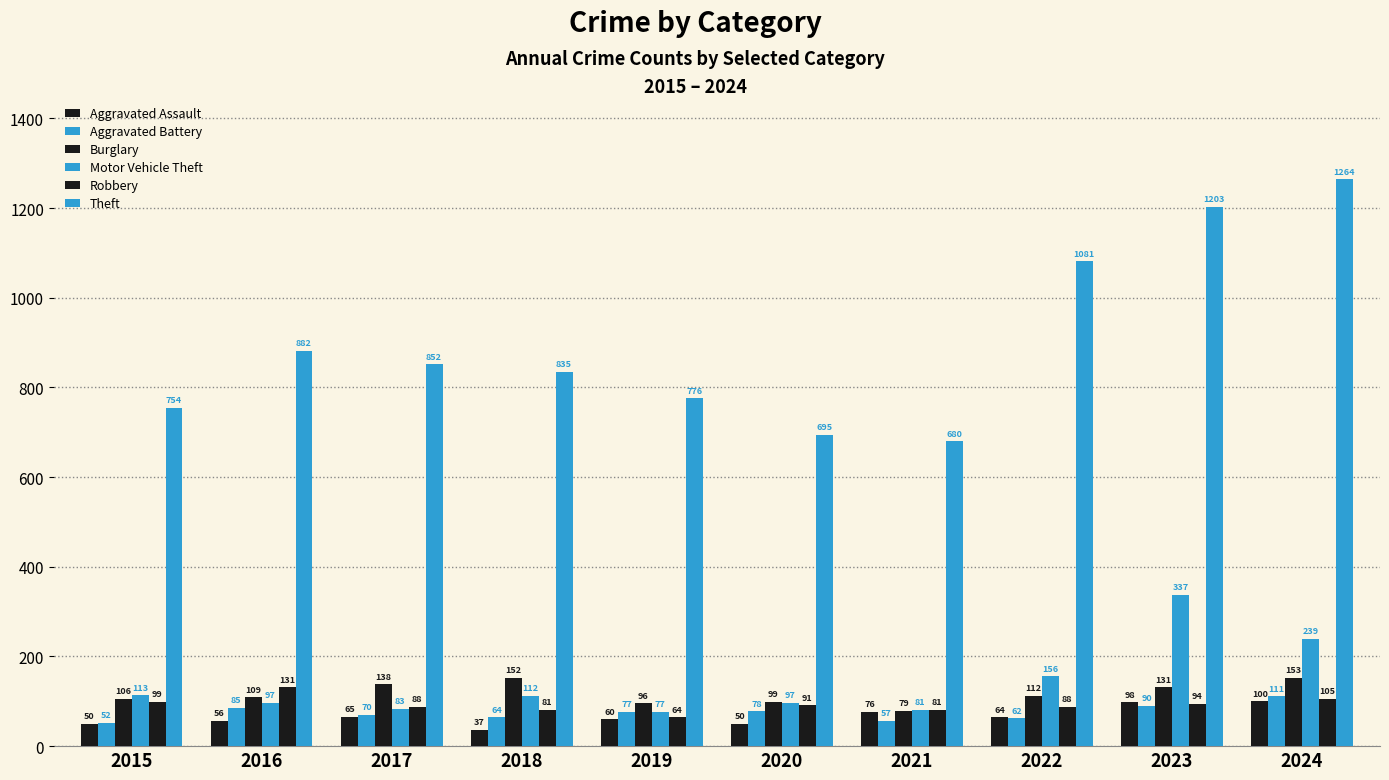

How many distinct data groups are displayed?

6